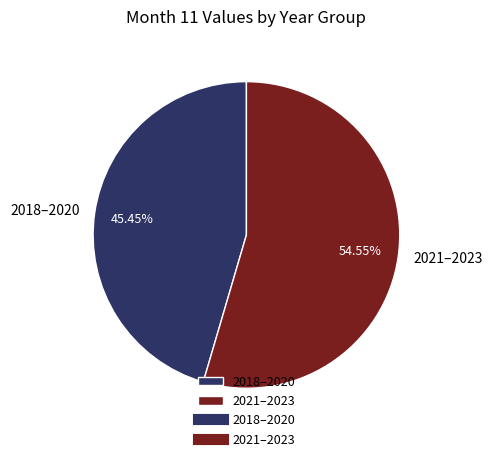

Is the sum of 2018–2020 and 2021–2023 greater than half?

Yes